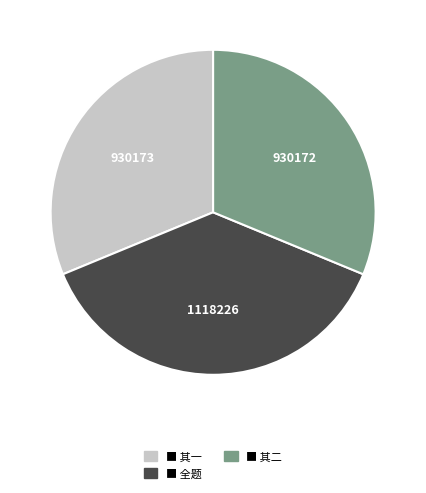

Is there a majority slice in this chart?

No